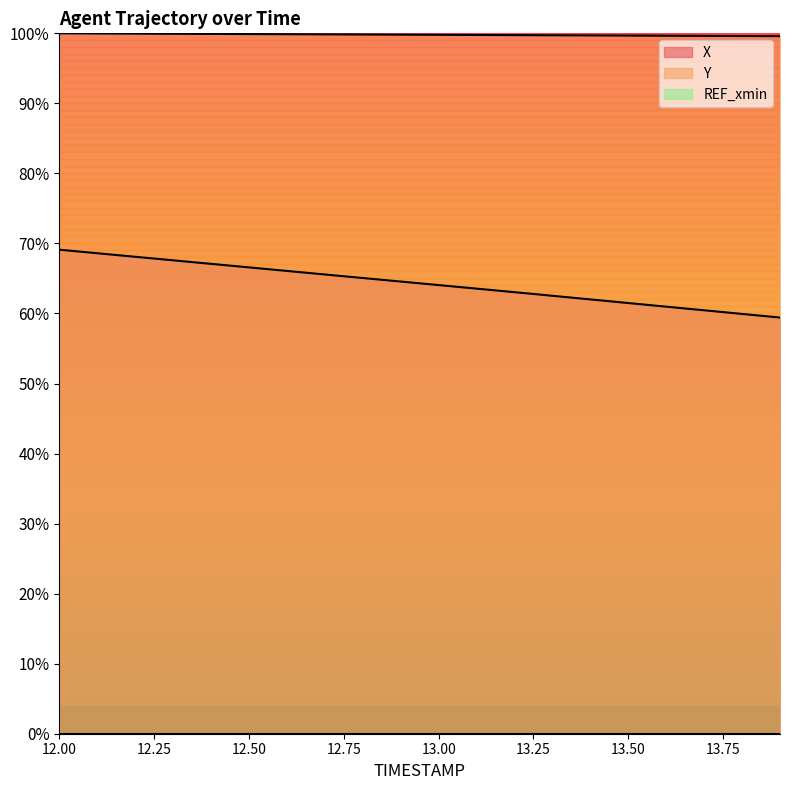

Rank the series by their average value, from highest to lowest.

Y, X